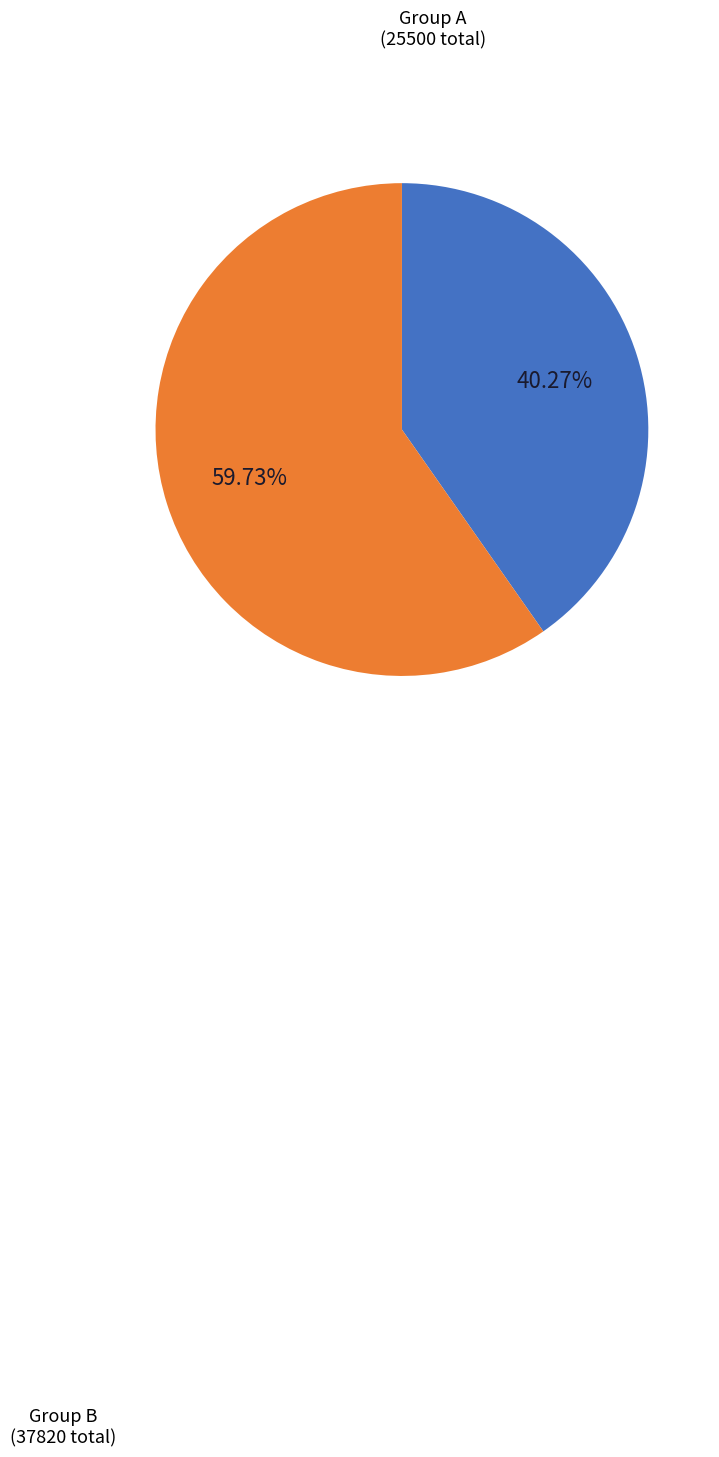

How many slices are in this pie chart?

2